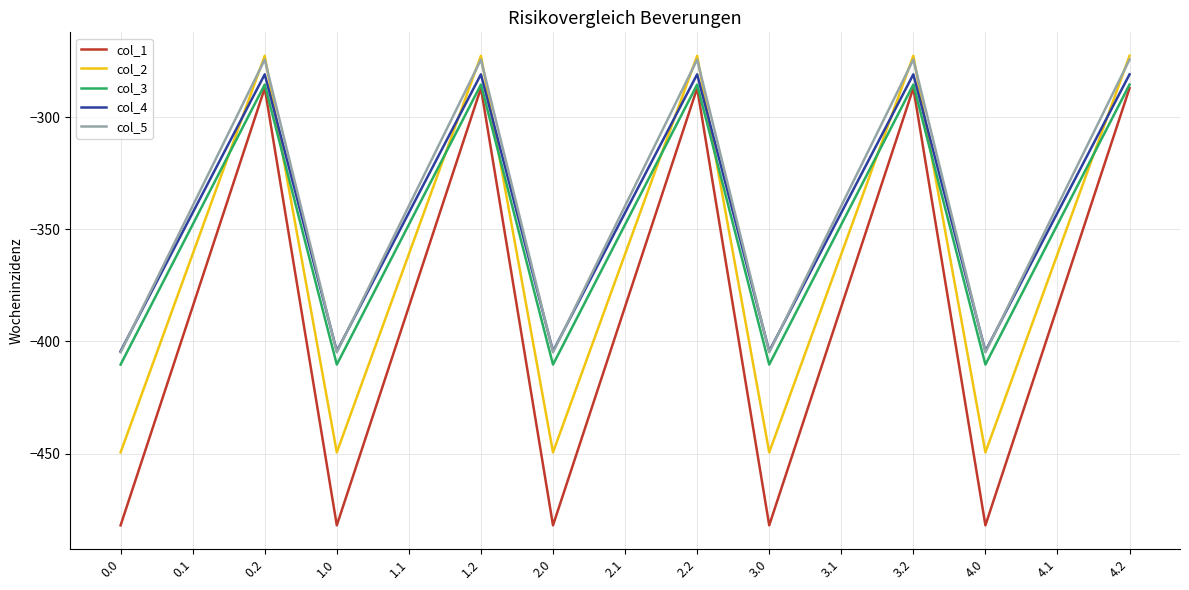

What is the difference between the highest and lowest values at 1.2?

14.4